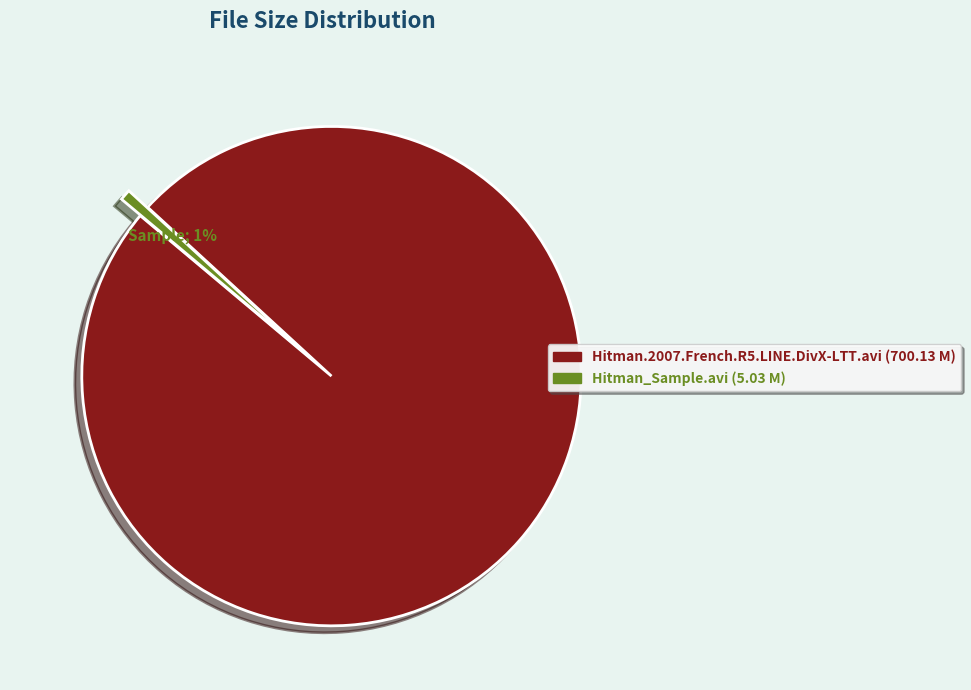

Is it true that Hitman_Sample.avi is 14% of the pie?

False